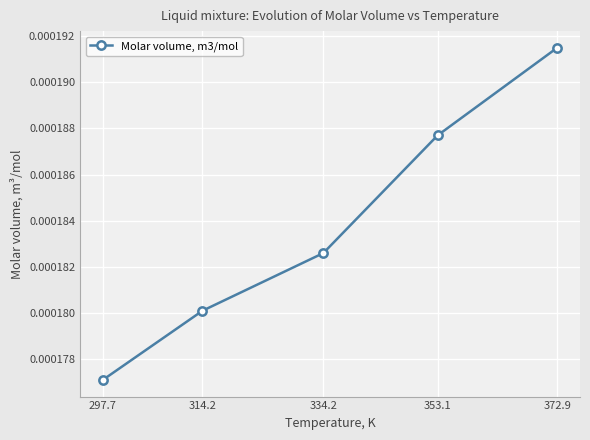

Count the number of categories in the chart.

5